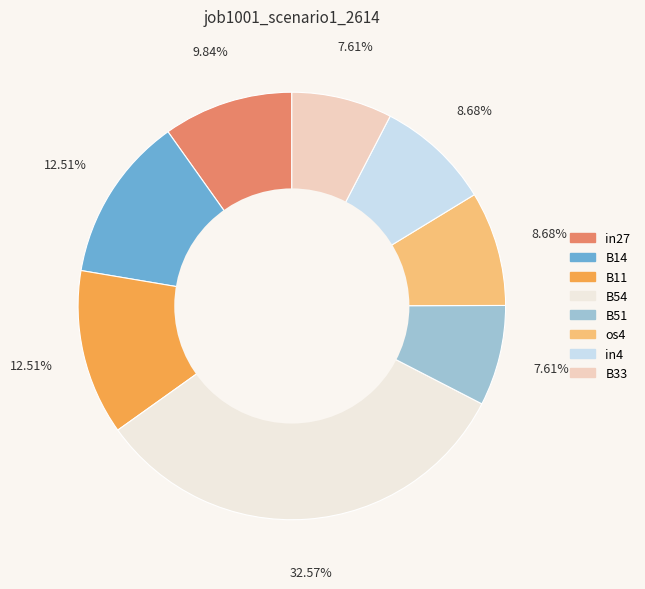

Is it true that os4 is 17% of the pie?

False